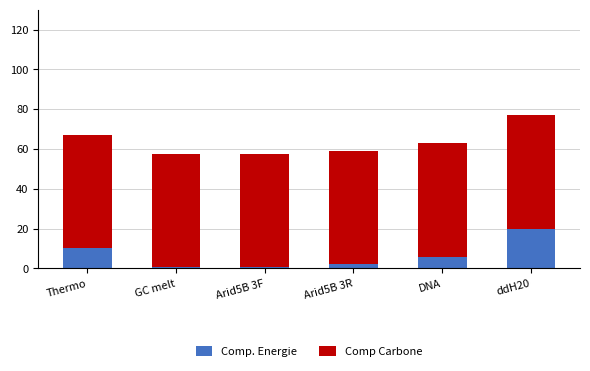

True or false: Comp. Energie has a value of 10.0 at Thermo.

True